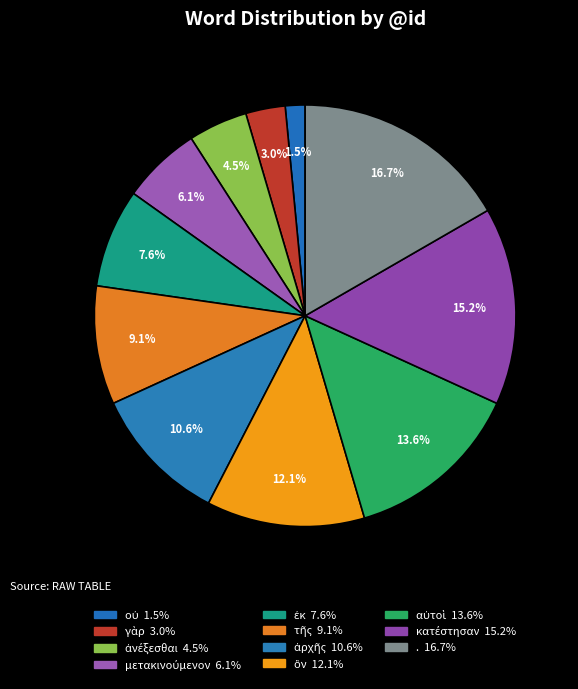

To the nearest percent, what is the combined percentage of ἐκ and οὐ?

9%